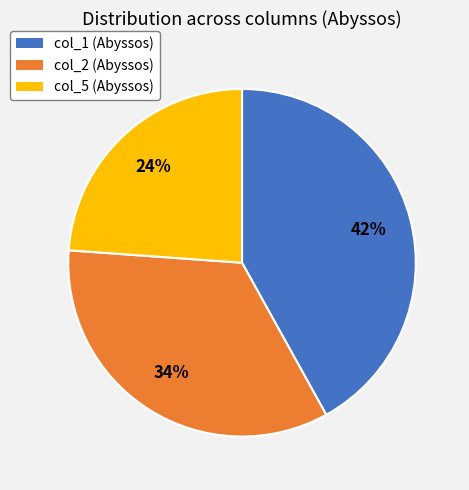

The col_2 (Abyssos) slice represents 34% of the pie. True or false?

True